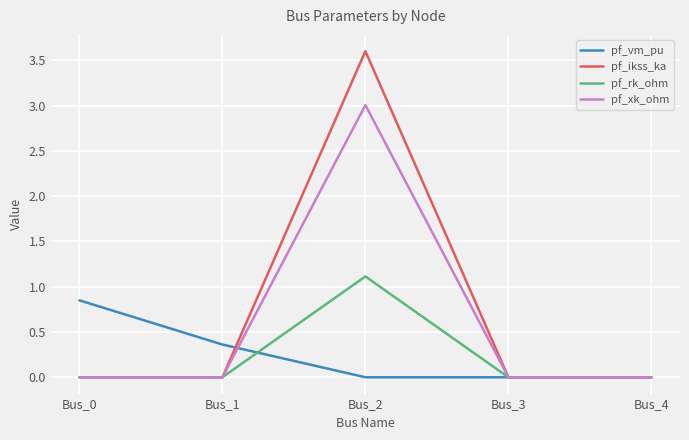

At which category is the sum across all series the highest?

Bus_2